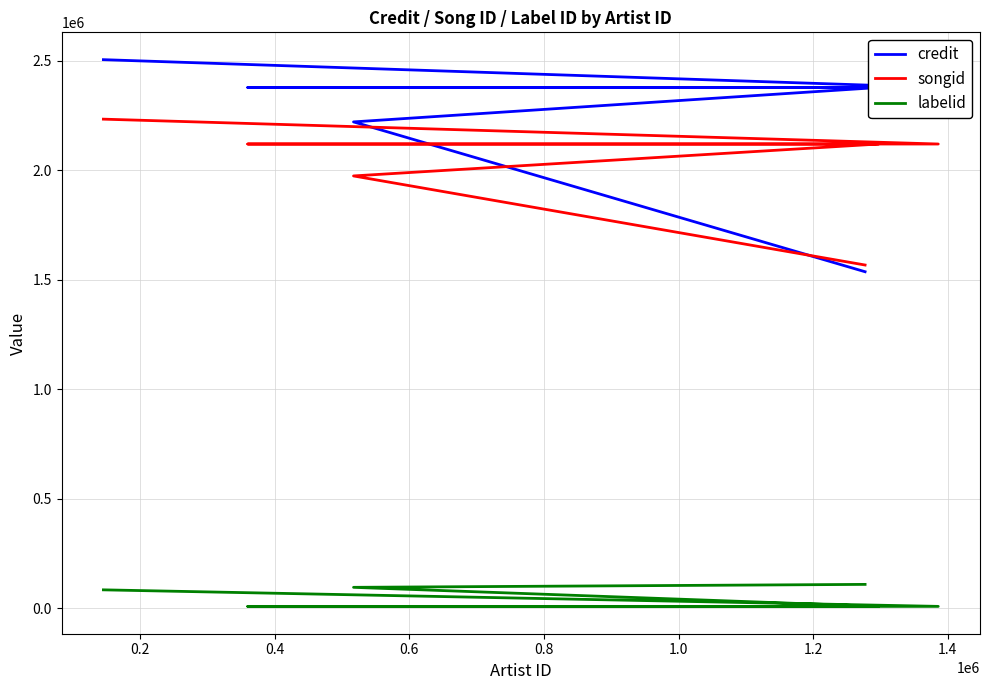

Reading left to right, what are all the values shown in this chart?

credit: 1537001	2221331	2378519	2378519	2378519	2505530
songid: 1567678	1974539	2120311	2120311	2120311	2233868
labelid: 109112	95674	8648	8648	8648	84196